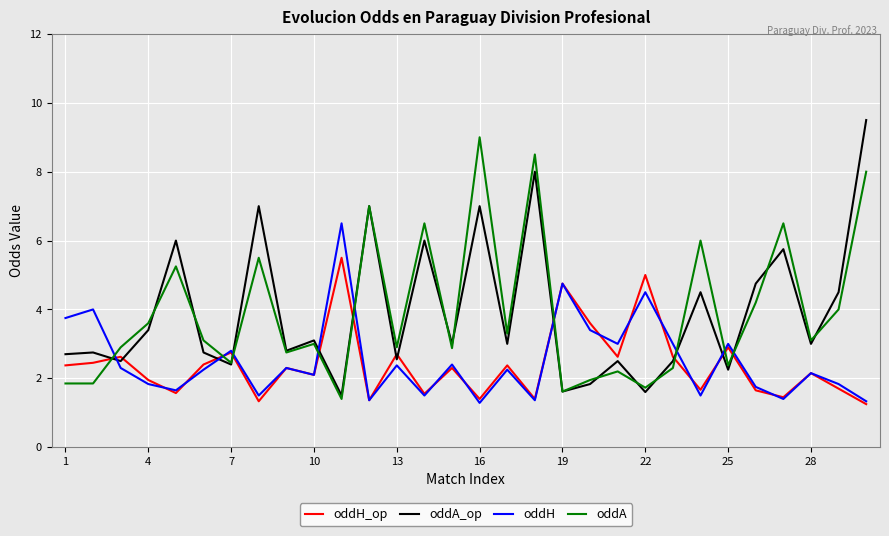

Which series has the largest range (max minus min)?

oddA_op